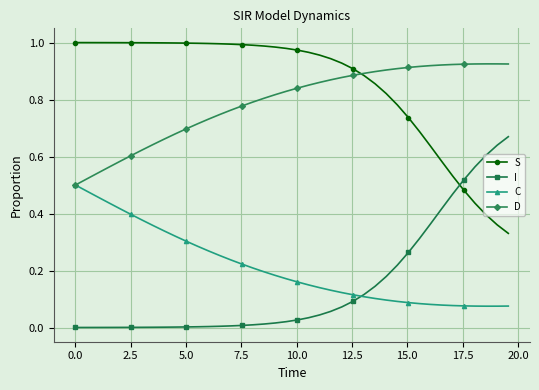

Which series ends up on top after the final intersection of I and S?

I